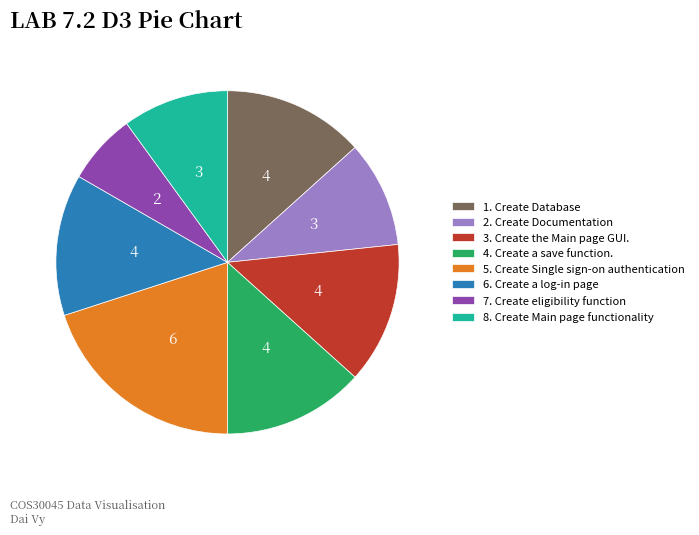

Combined, do 4. Create a save function. and 2. Create Documentation account for over 50%?

No